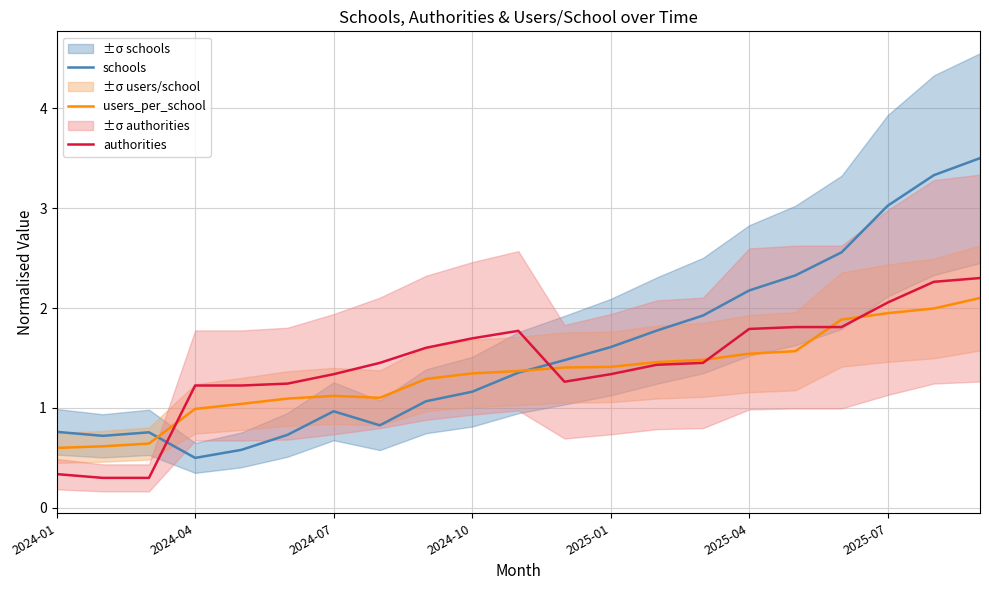

Reading left to right, what are all the values shown in this chart?

schools: 0.8	0.7	0.8	0.5	0.6	0.7	1.0	0.8	1.1	1.2	1.4	1.5	1.6	1.8	1.9	2.2	2.3	2.6	3.0	3.3	3.5
users_per_school: 0.6	0.6	0.6	1.0	1.0	1.1	1.1	1.1	1.3	1.3	1.4	1.4	1.4	1.5	1.5	1.5	1.6	1.9	1.9	2.0	2.1
authorities: 0.3	0.3	0.3	1.2	1.2	1.2	1.3	1.5	1.6	1.7	1.8	1.3	1.3	1.4	1.5	1.8	1.8	1.8	2.1	2.3	2.3